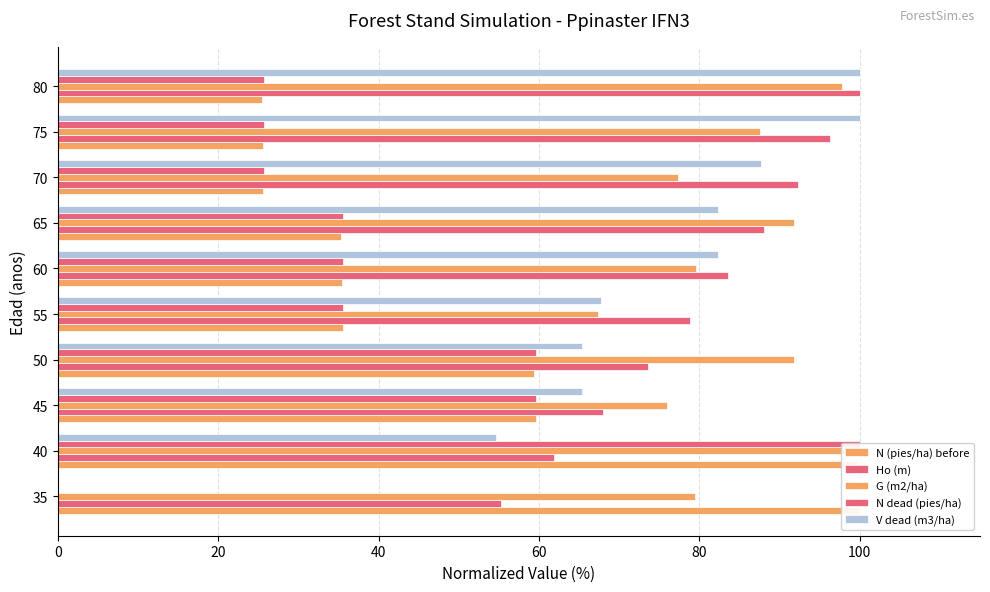

How many series are shown in this chart?

5